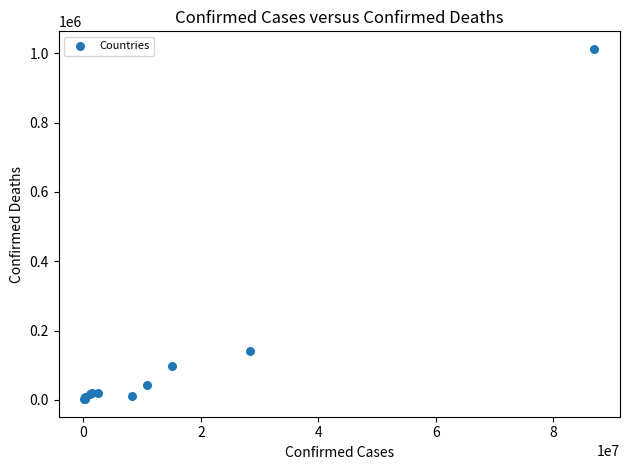

What Y value in the scatter plot is closest to 507507?

141292